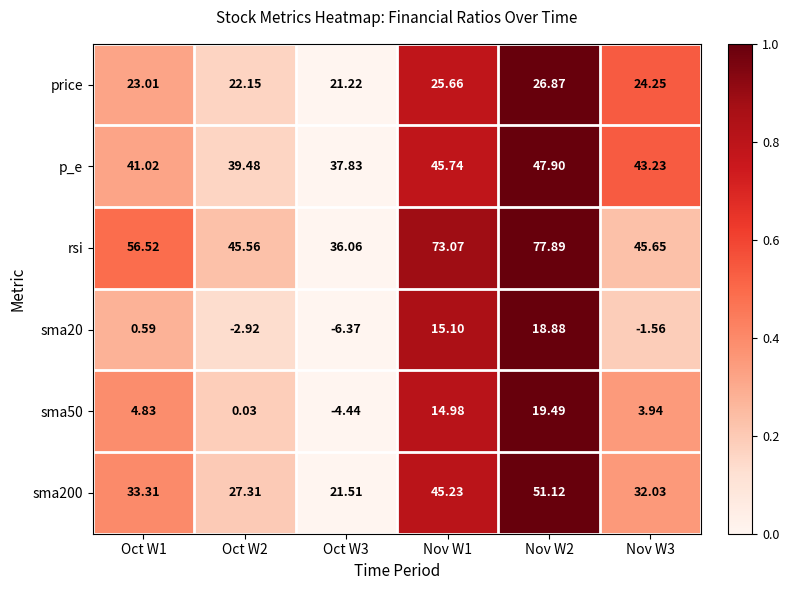

Which series changed the most between Oct W2 and Nov W2?

rsi